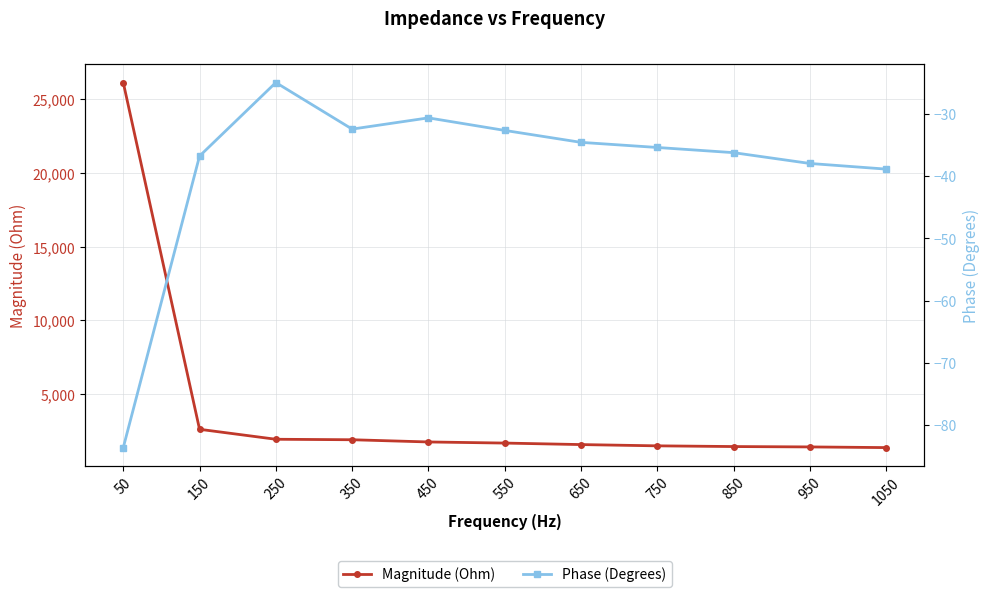

Where is Magnitude (Ohm) nearest to the value 13755?

150